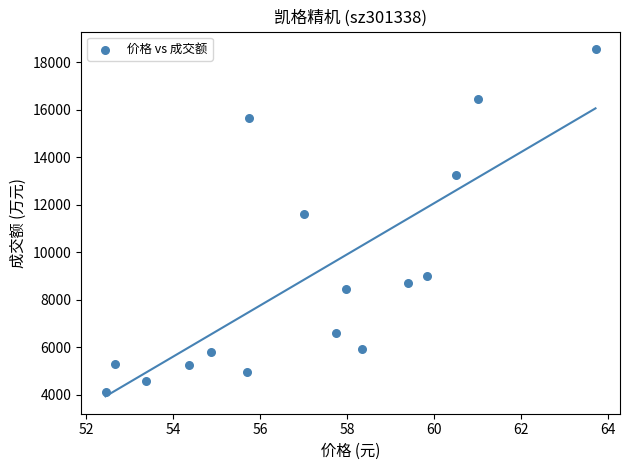

What is the range of Y values (max minus min)?

14464